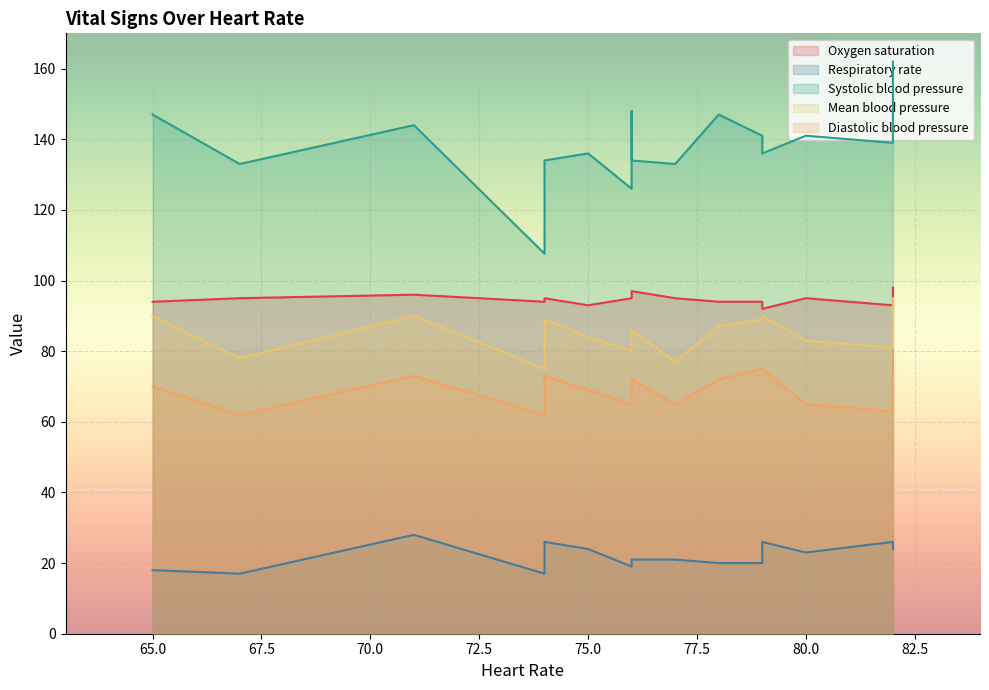

Rank the series at 77 from highest to lowest value.

Systolic blood pressure, Oxygen saturation, Mean blood pressure, Diastolic blood pressure, Respiratory rate